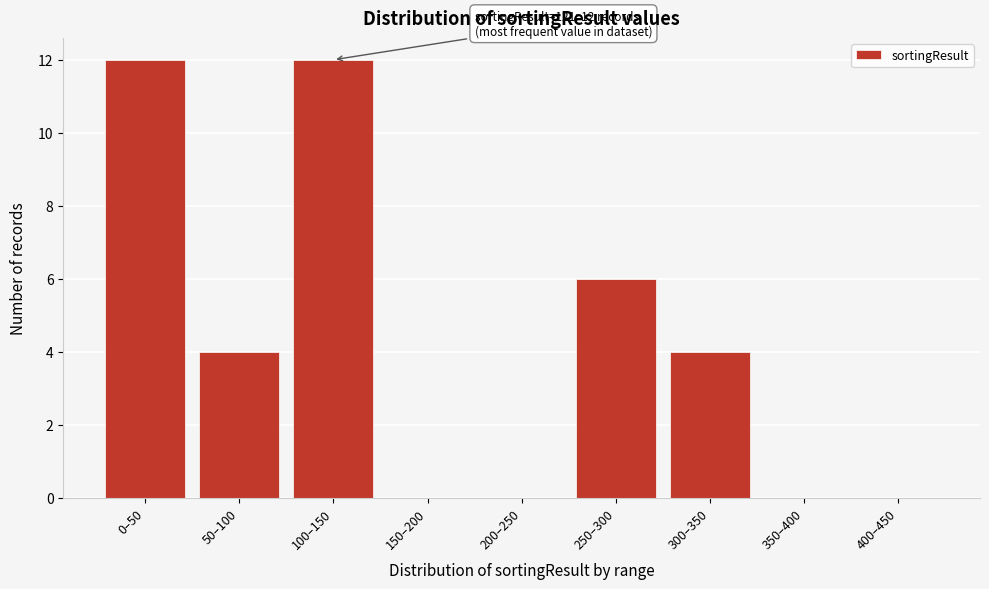

Reading left to right, extract all data points from this chart.

0–50=12	50–100=4	100–150=12	150–200=0	200–250=0	250–300=6	300–350=4	350–400=0	400–450=0